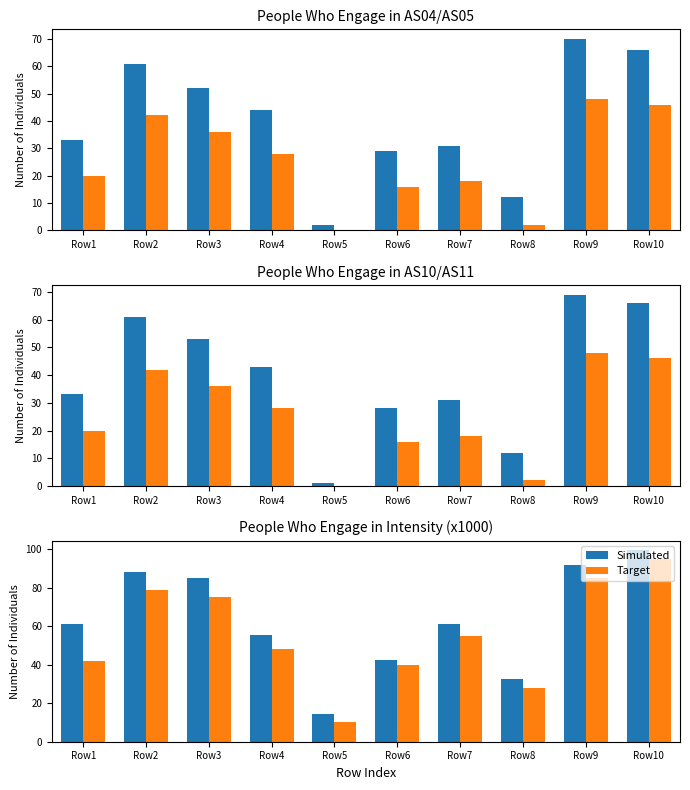

At Row3, list the series in order from smallest to largest.

Target, Simulated